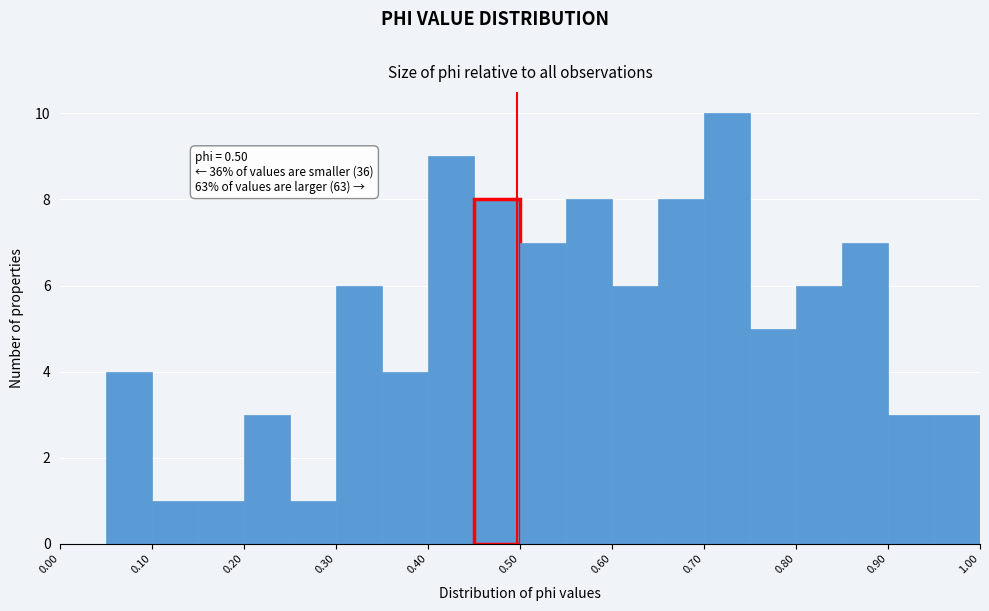

Over which range of the x-axis is the bar tallest?

0.70 to 0.75